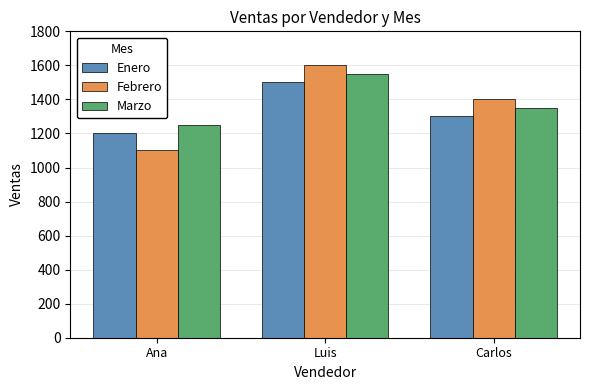

How many groups of bars are there?

3